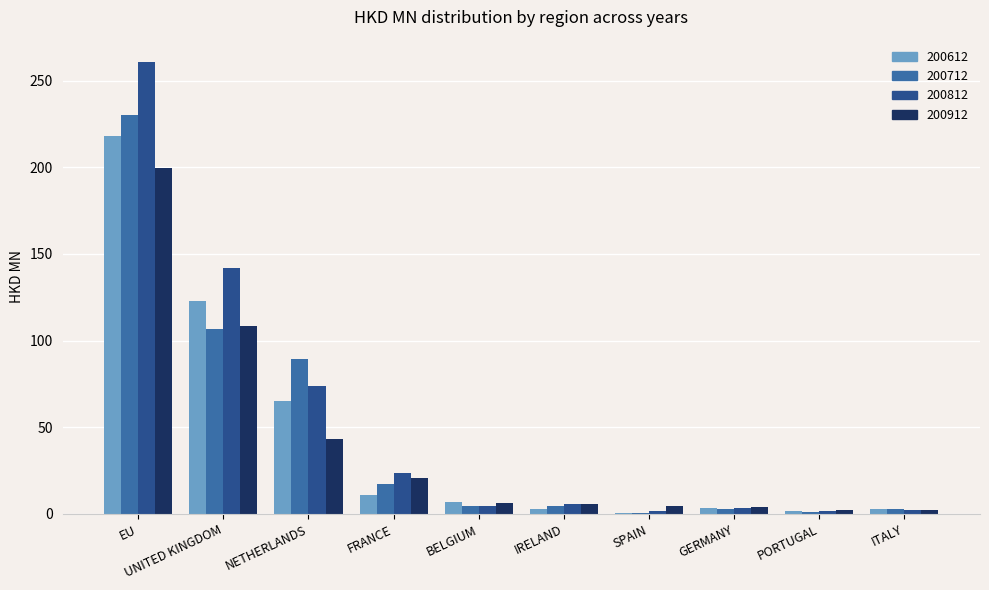

Which series has the largest total across all categories?

200812